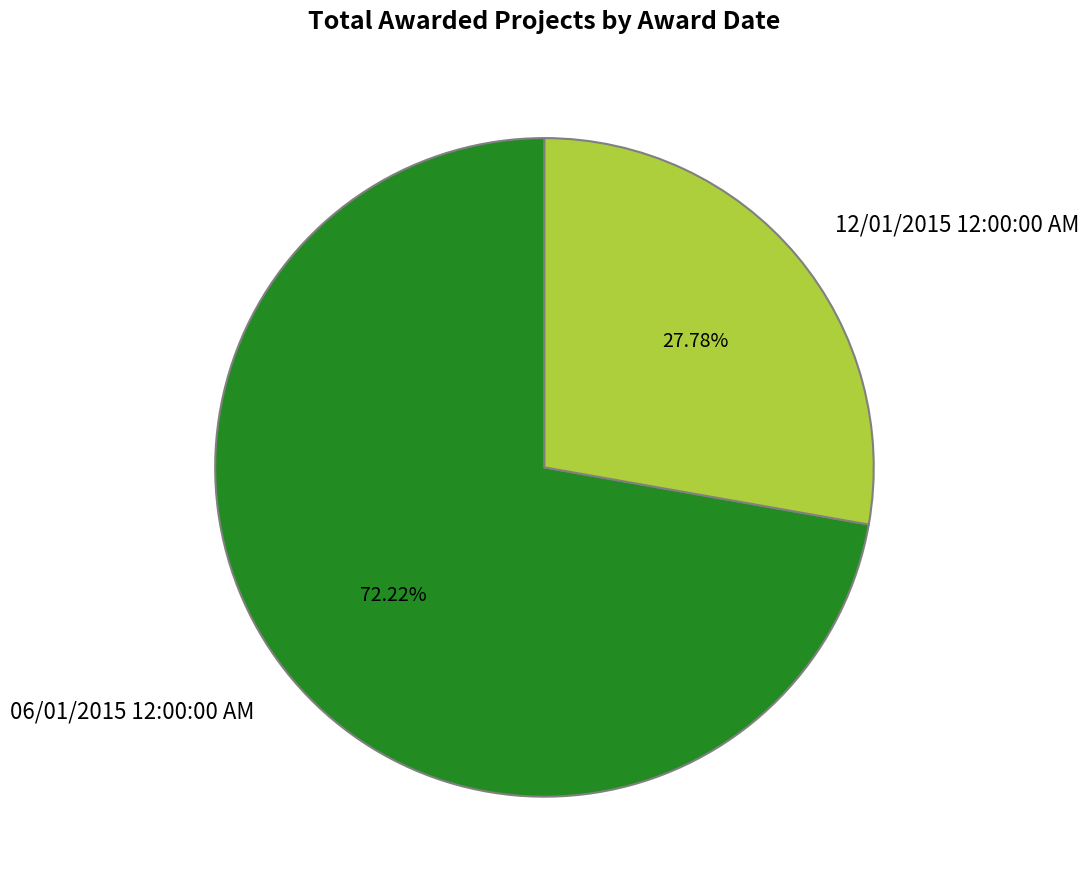

To the nearest percent, what percentage of the pie is 06/01/2015 12:00:00 AM?

72%